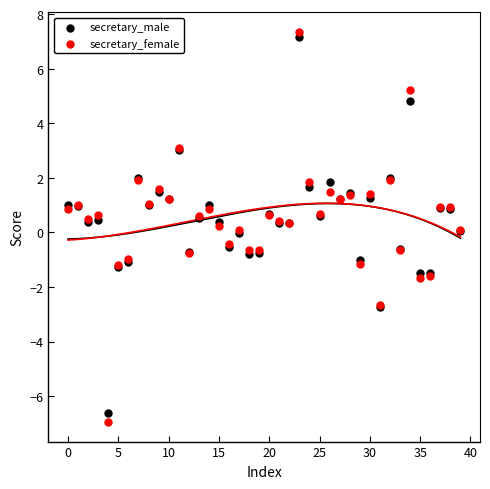

Which series has the largest Y range (max minus min)?

secretary_female